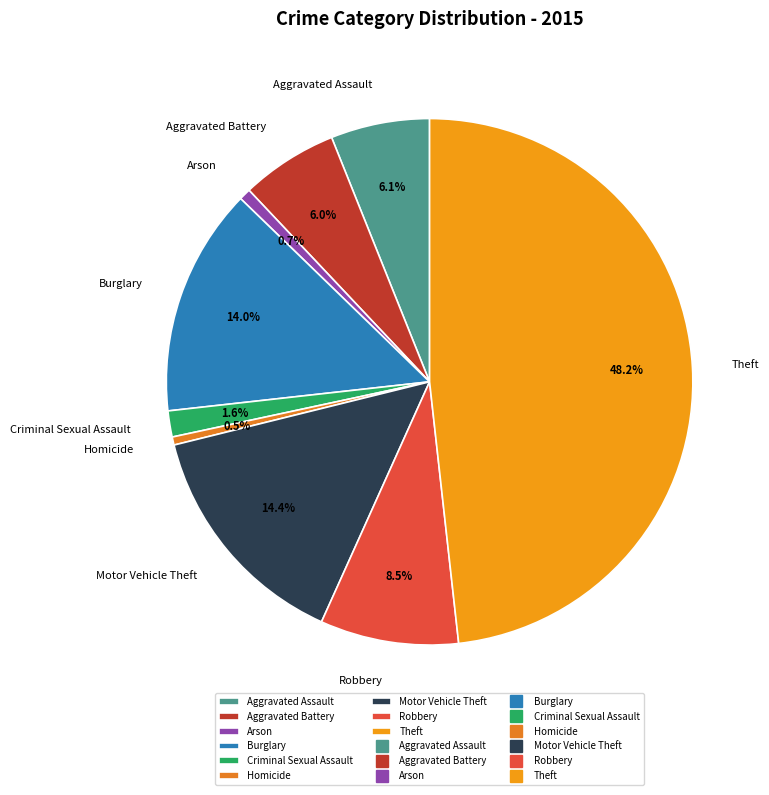

To the nearest percent, what is the difference between the largest and smallest slice percentages?

48%